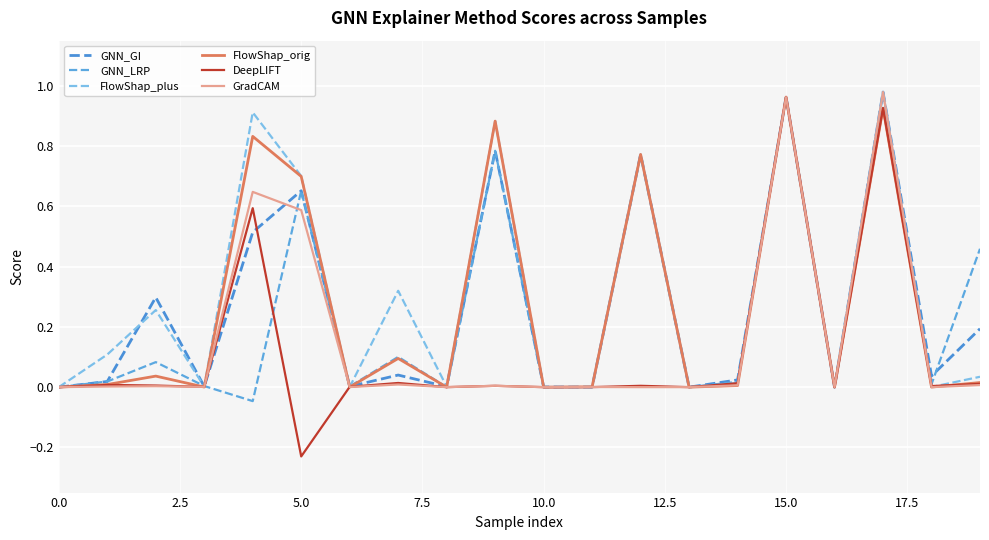

What is the difference between the second highest and minimum values in the GradCAM series?

1.0